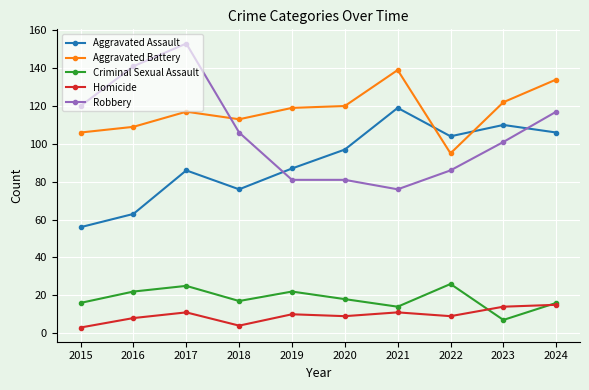

Is it true that Criminal Sexual Assault equals 9 at 2019?

False